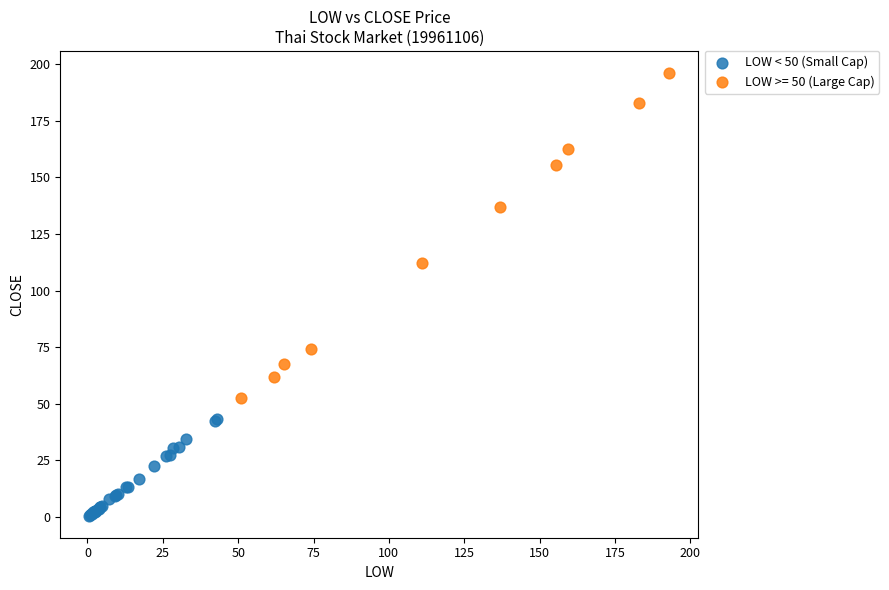

Which series contains the lowest Y value?

LOW < 50 (Small Cap)